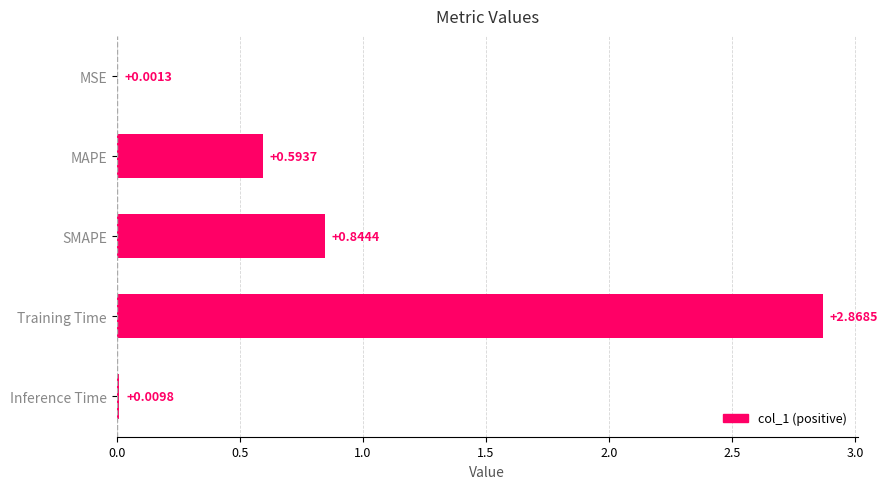

What is the average value?

0.9